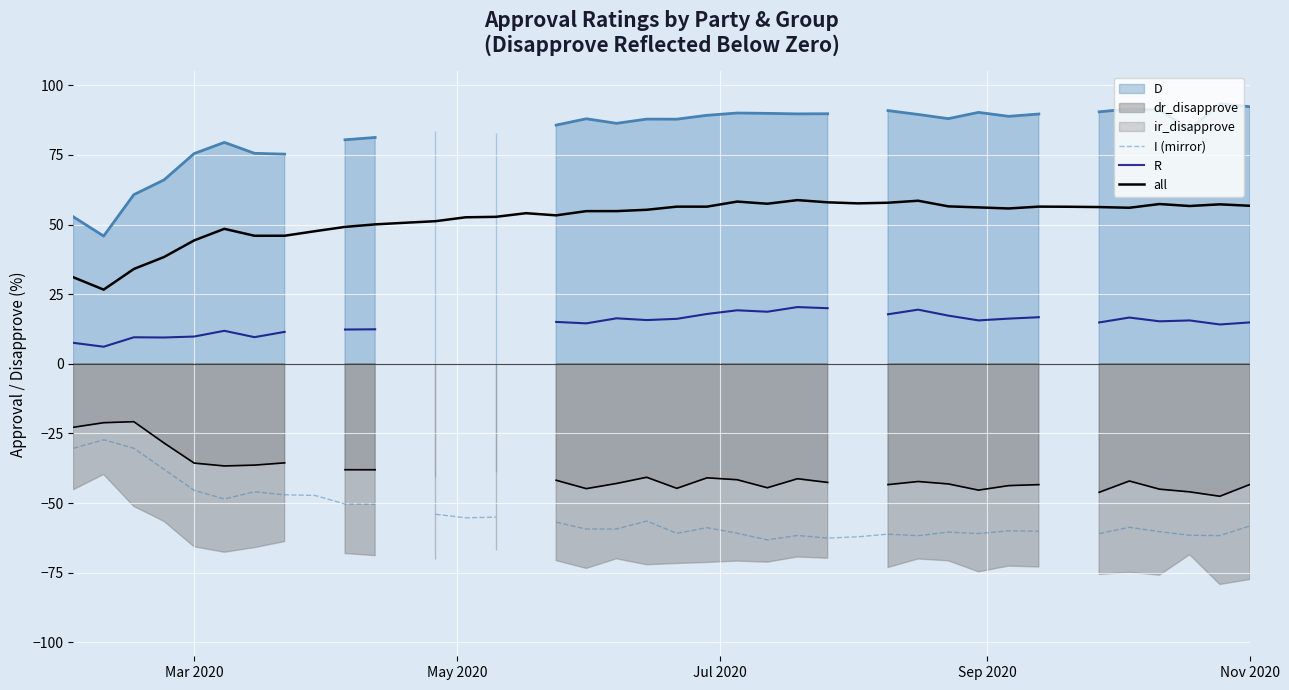

True or false: R and I (mirror) intersect in this chart.

False